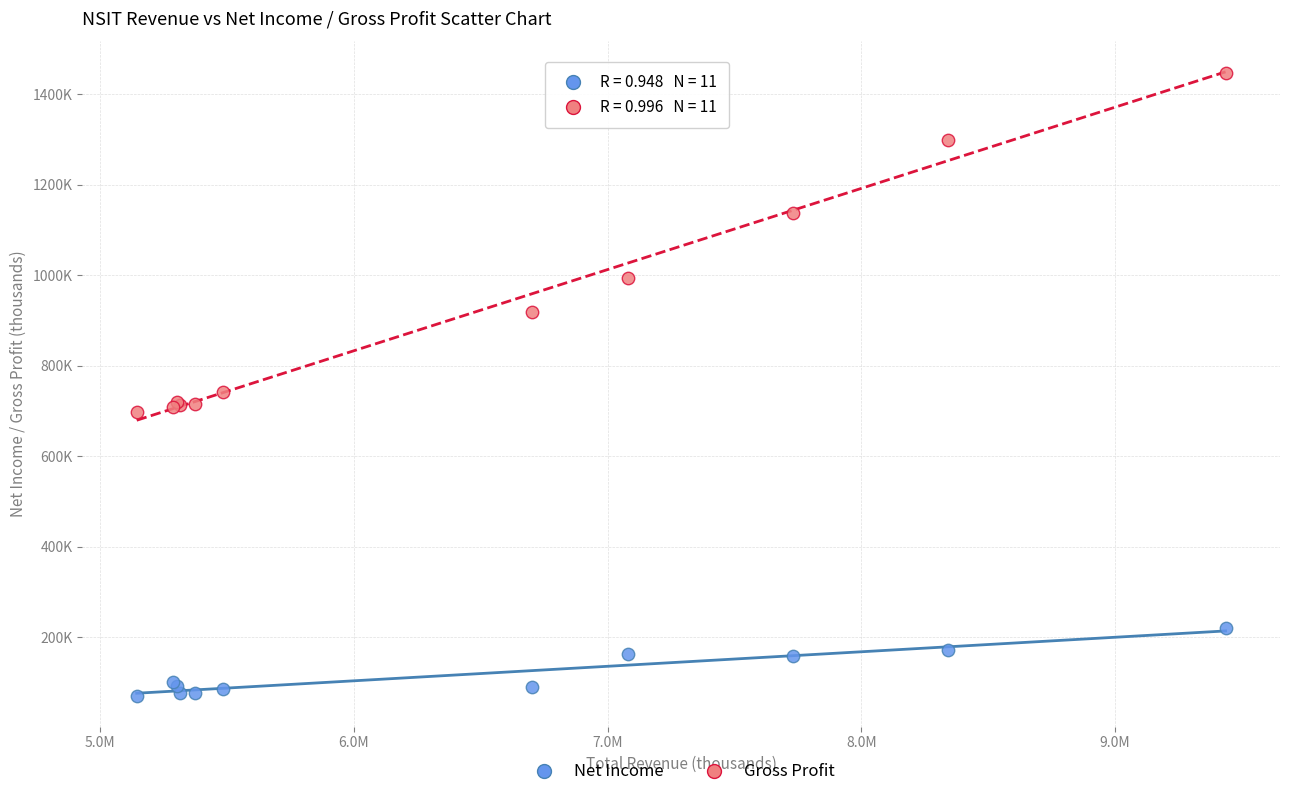

Which series contains the lowest Y value?

Net Income